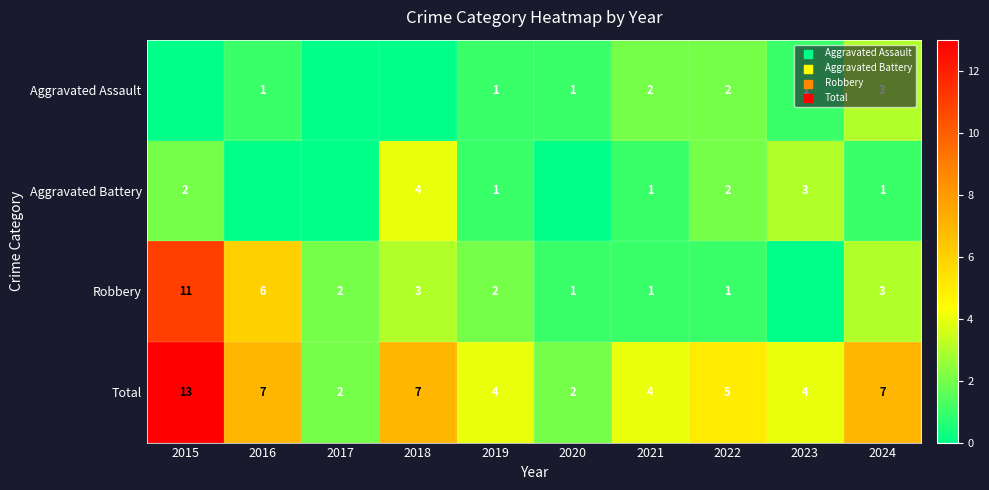

What is the difference between the maximum and minimum values in the Total series?

11